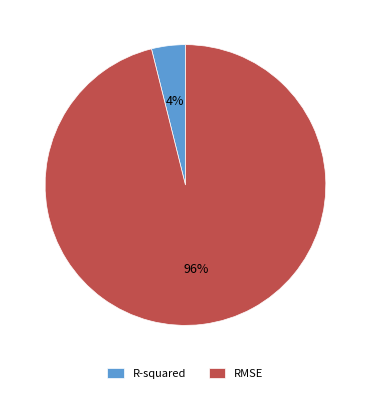

What is the largest slice in the pie chart?

RMSE